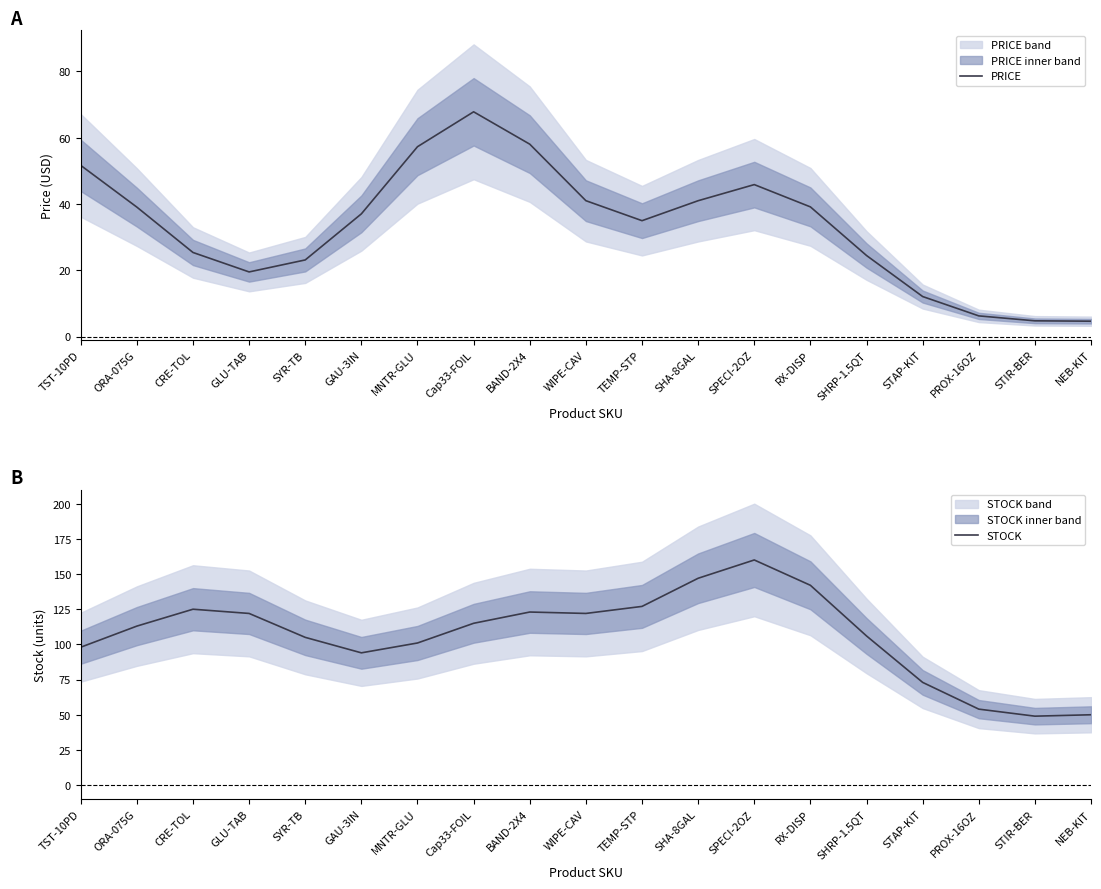

Is this an area chart (filled region under the line)?

No